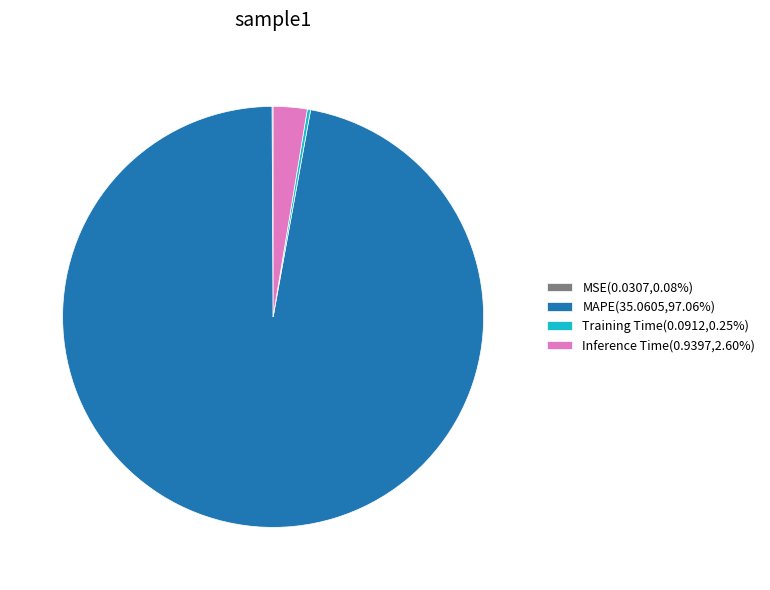

Is there any slice that represents more than half of the pie?

Yes